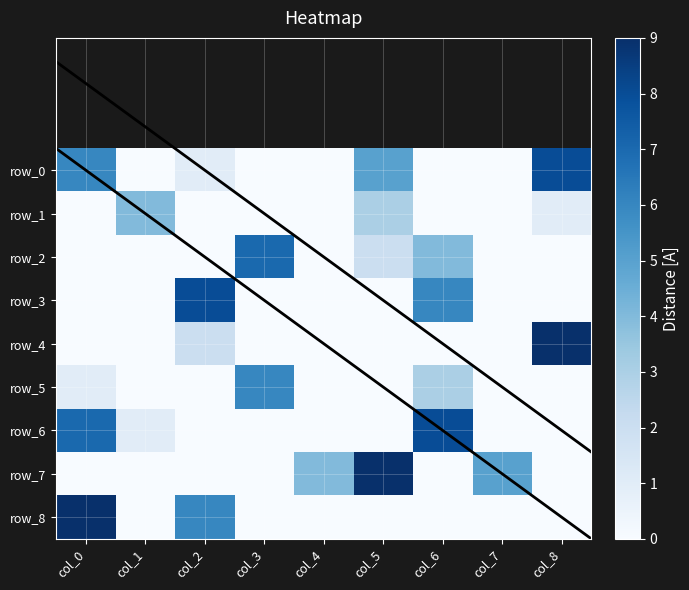

True or false: row_0 has a value of 3 at col_6.

False